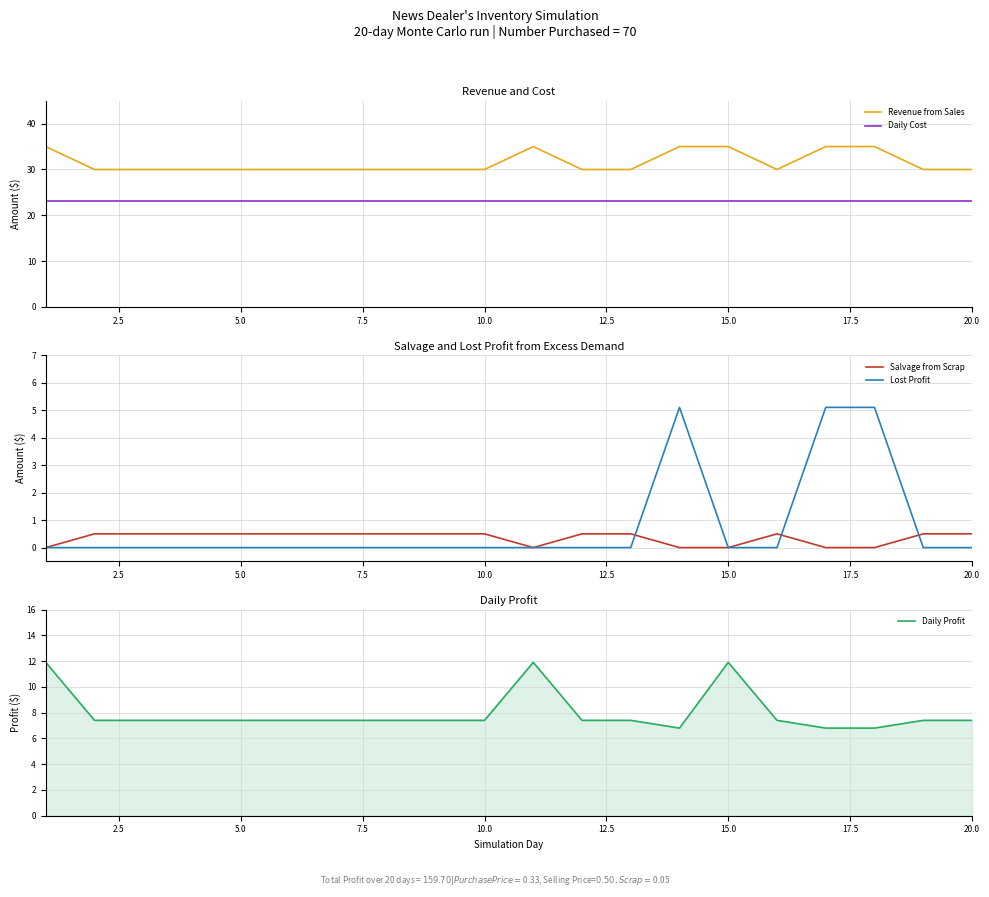

What is the minimum value for Daily Cost?

23.1